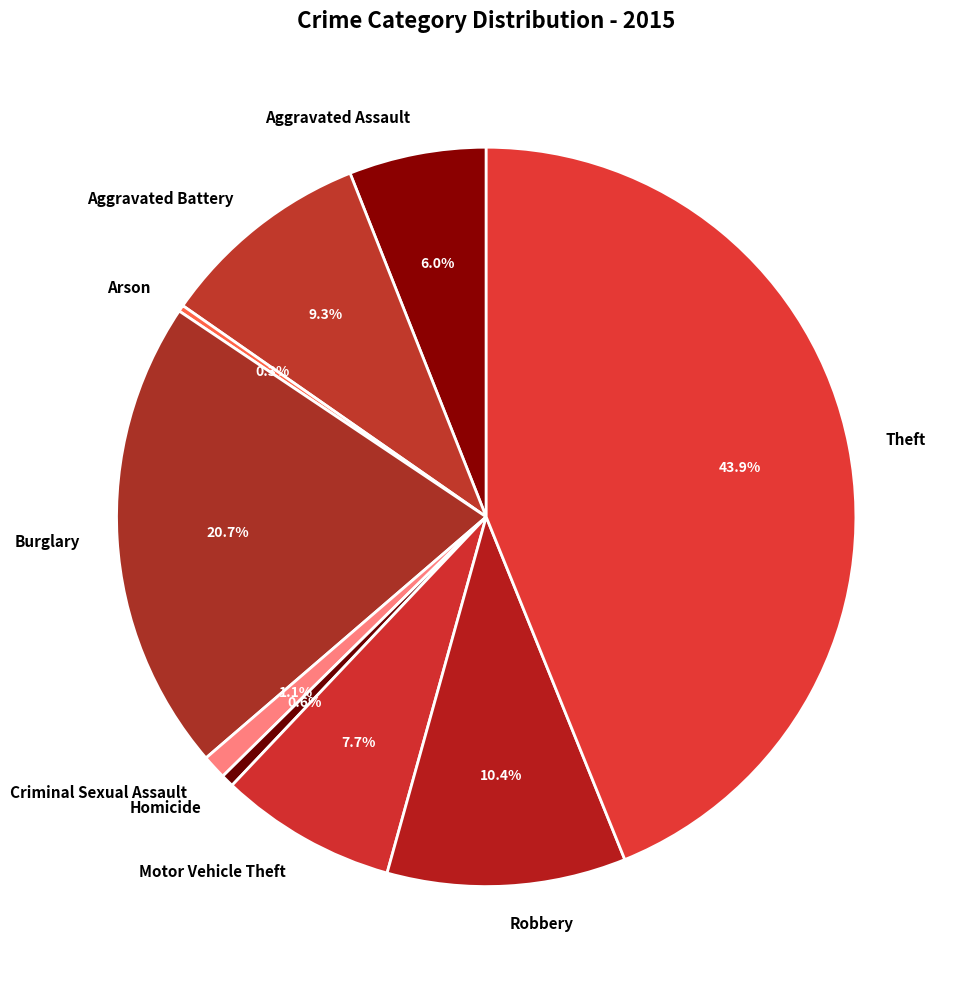

Is Homicide the majority of the pie?

No